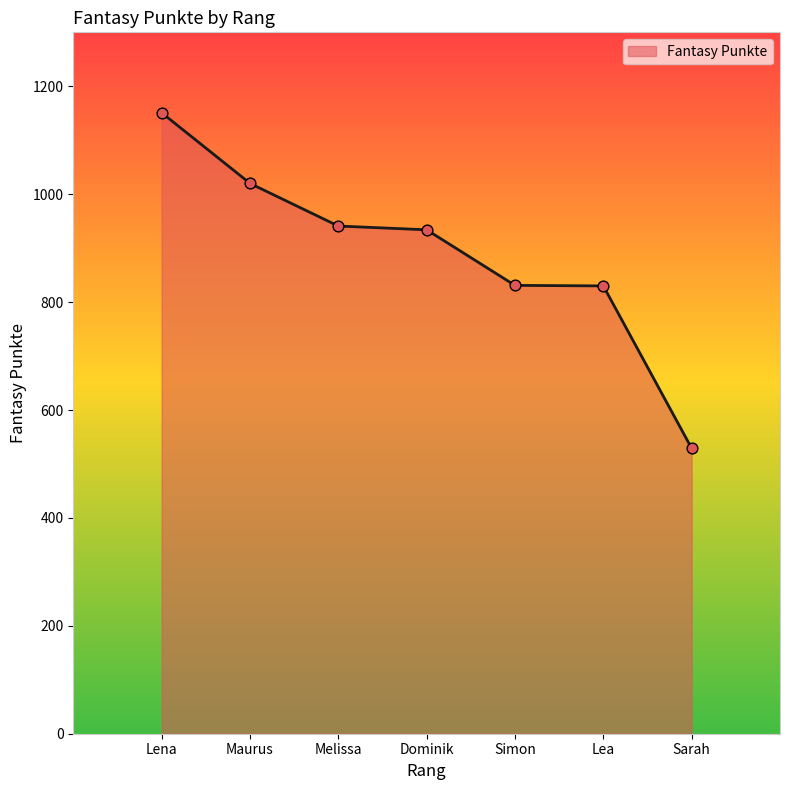

Approximately how many times larger is the value at Lea compared to Dominik?

0.9